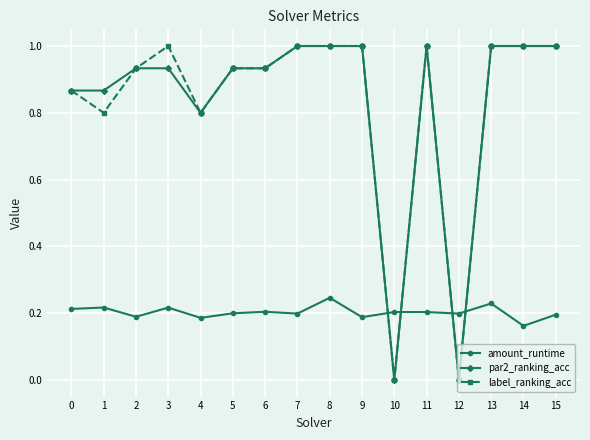

The value of amount_runtime at 10 is 0.2. True or false?

True